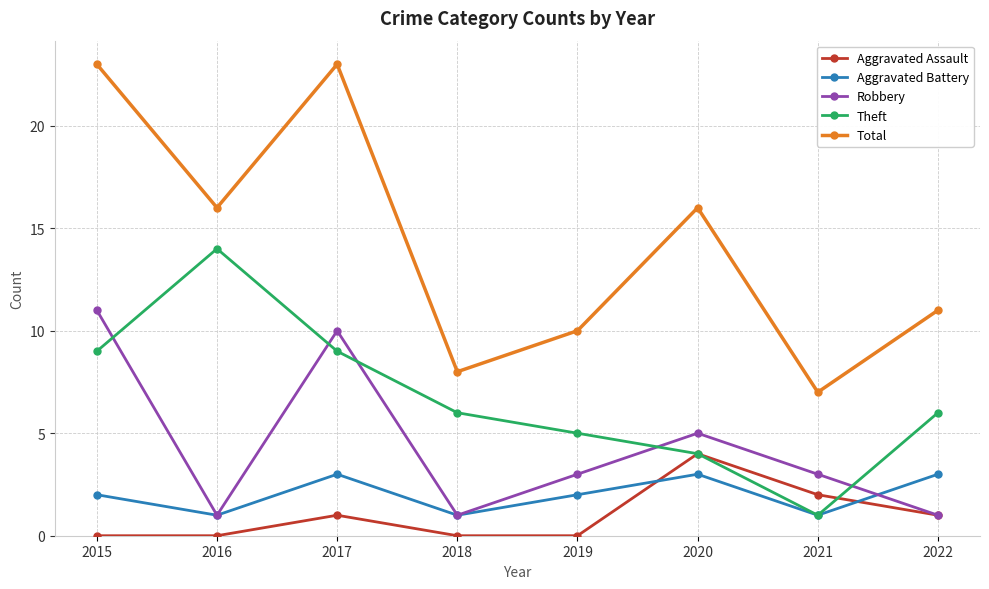

What is the maximum value shown in the chart?

23